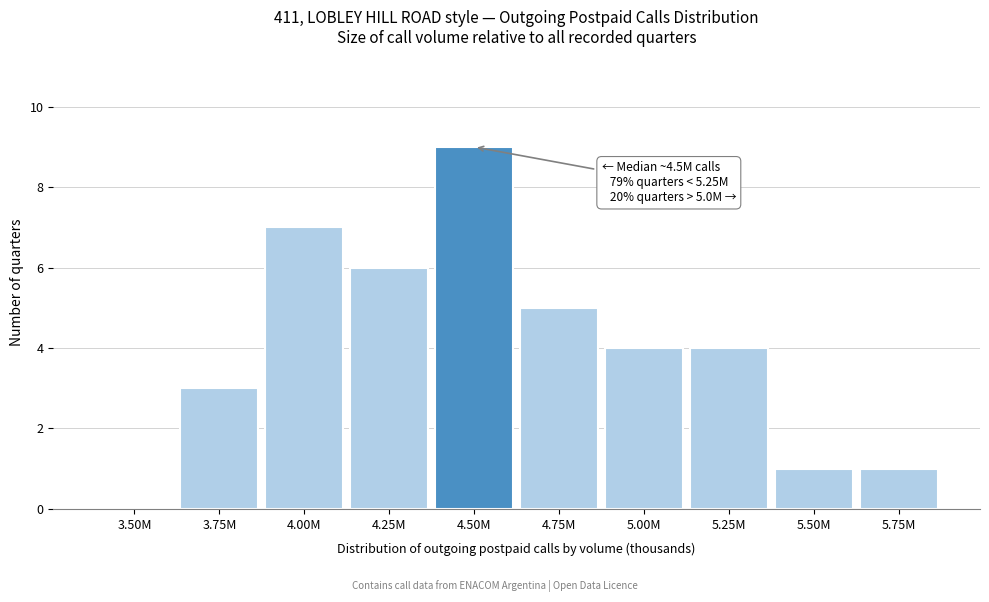

Reading right to left, extract all data points from this chart.

5.75M=1	5.50M=1	5.25M=4	5.00M=4	4.75M=5	4.50M=9	4.25M=6	4.00M=7	3.75M=3	3.50M=0